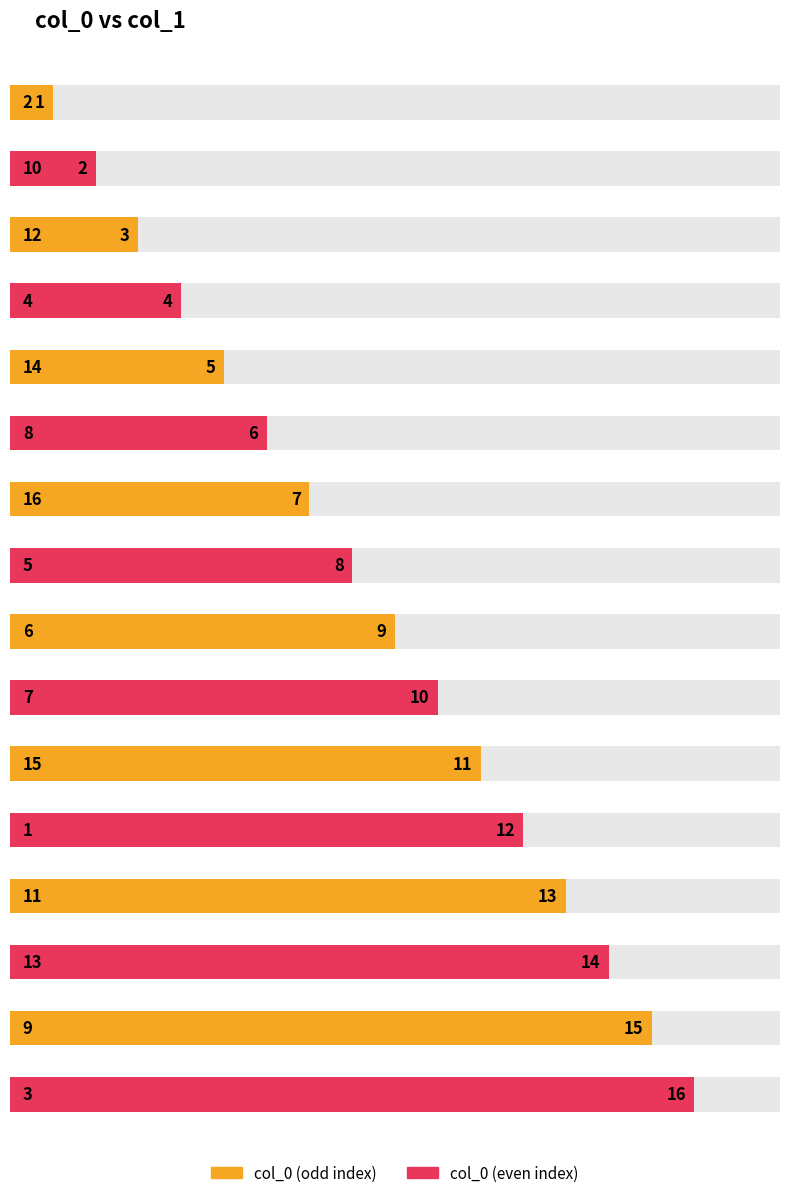

What position from the left is 2?

1